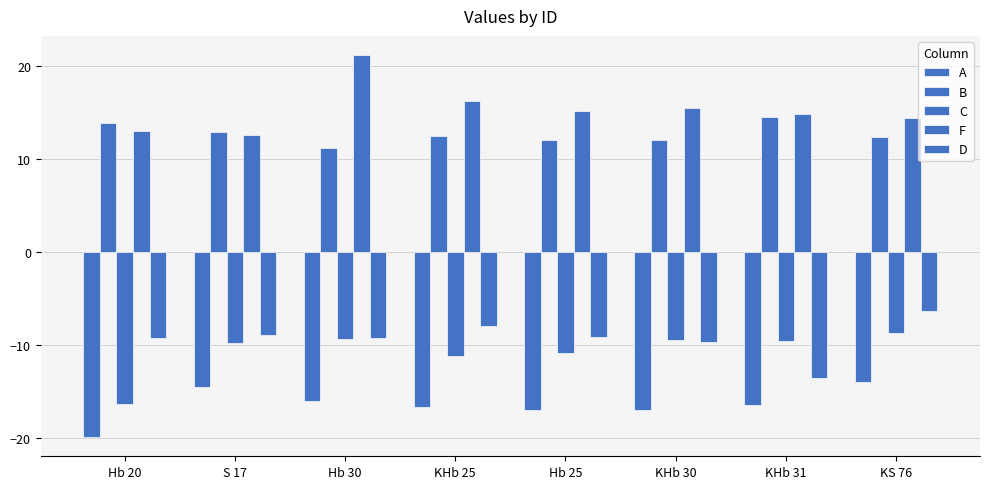

Is the value of D at S 17 greater than the value of F at S 17?

No